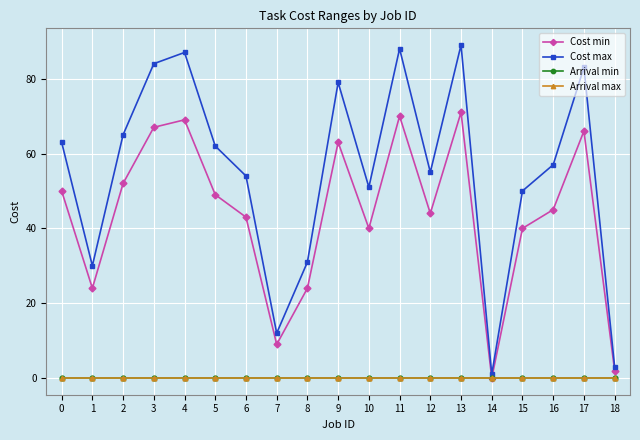

Does the chart display data point markers on the line(s)?

Yes